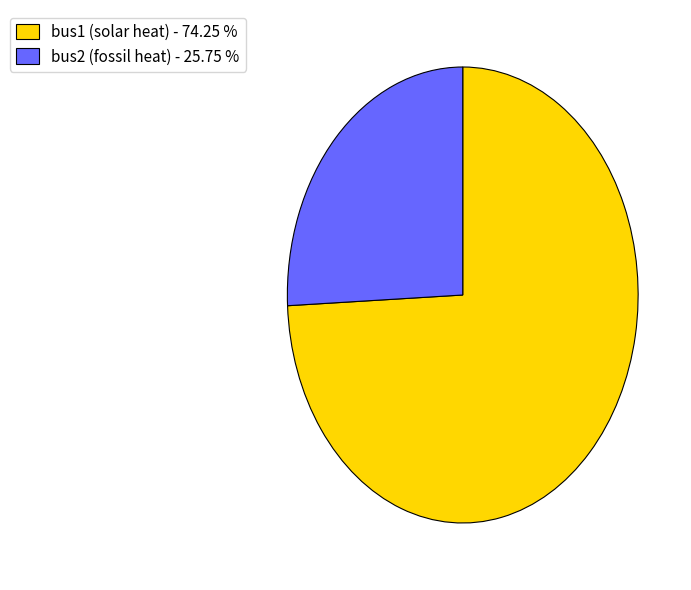

How many slices are in this pie chart?

2